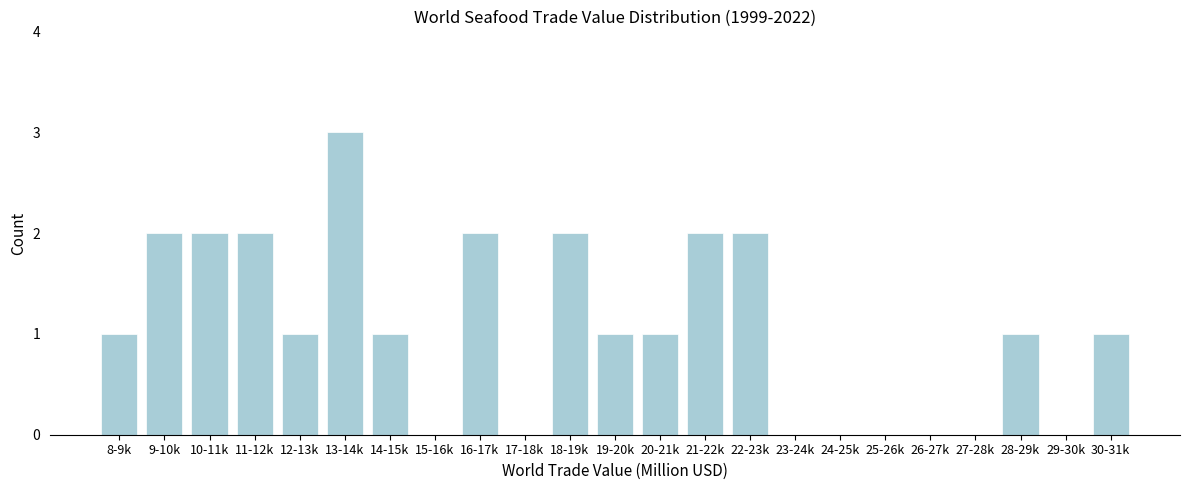

What is the greatest value displayed?

3